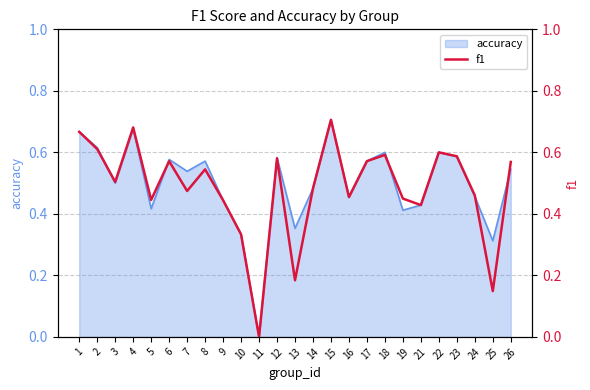

What is the sum of all values?

12.1